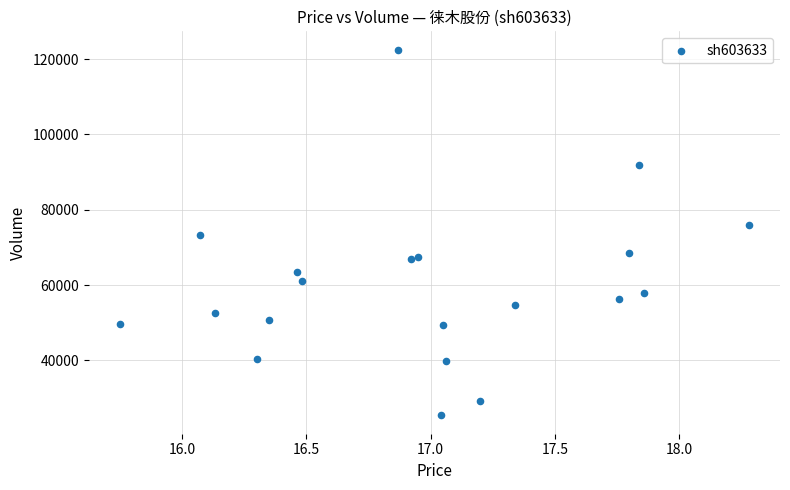

What is the range of Y values (max minus min)?

97188